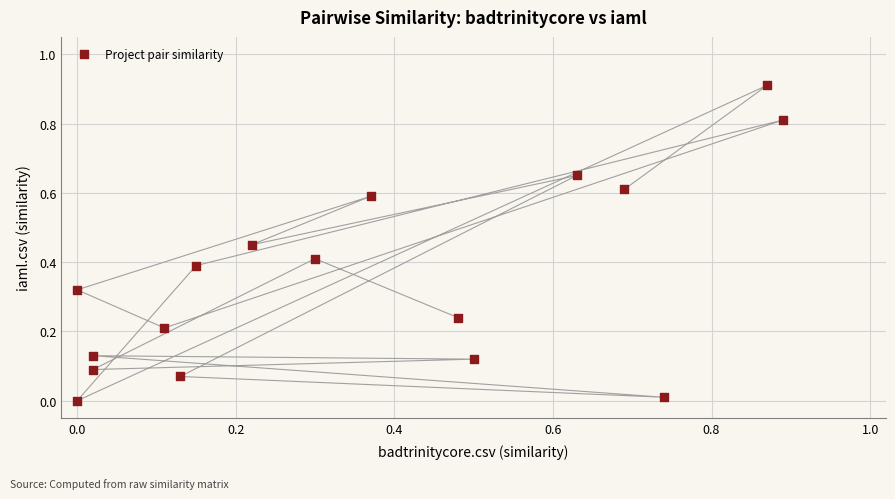

What is the range of X values (max minus min)?

0.9